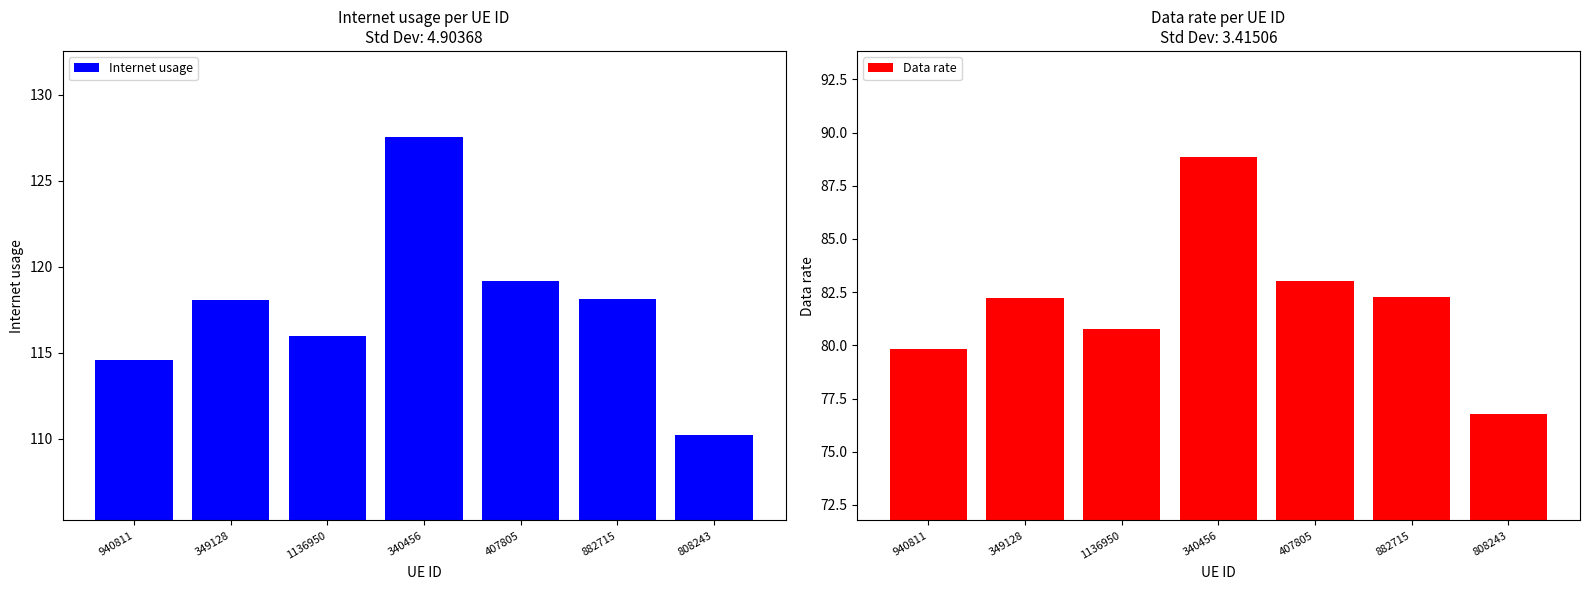

The value of Internet usage at 1136950 is 73.3. True or false?

False